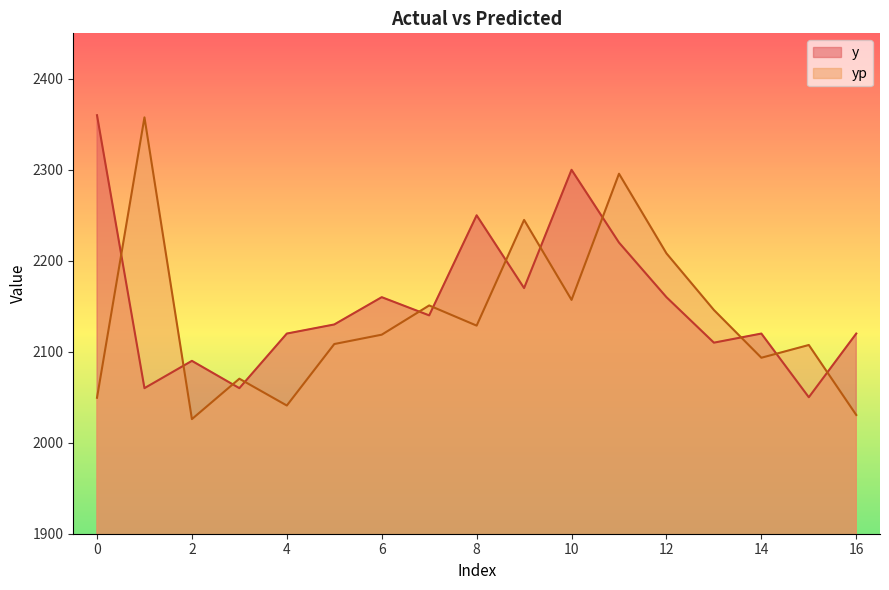

Rank the series at 10 from highest to lowest value.

y, yp